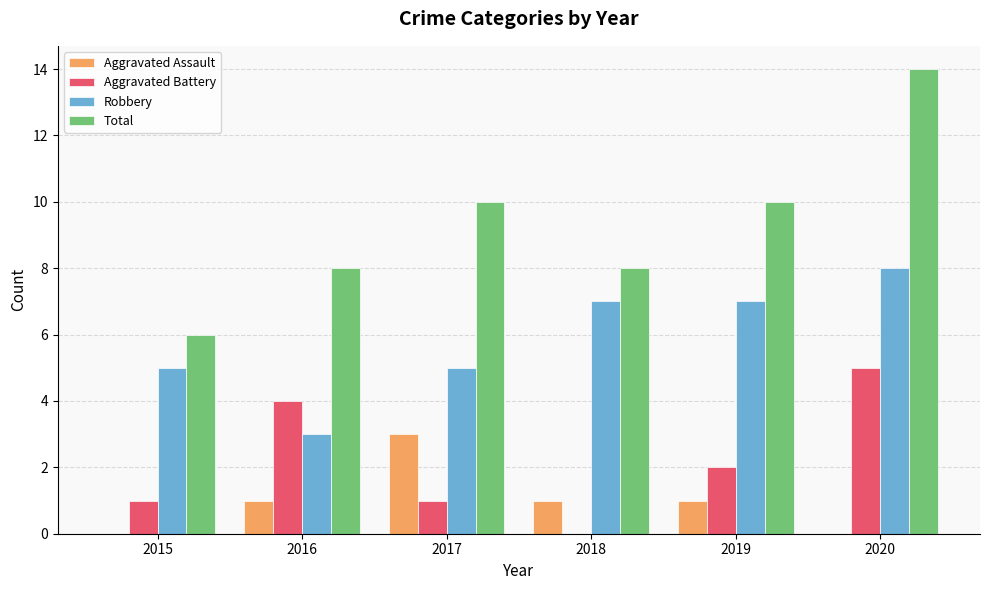

At which category is the sum across all series the highest?

2020